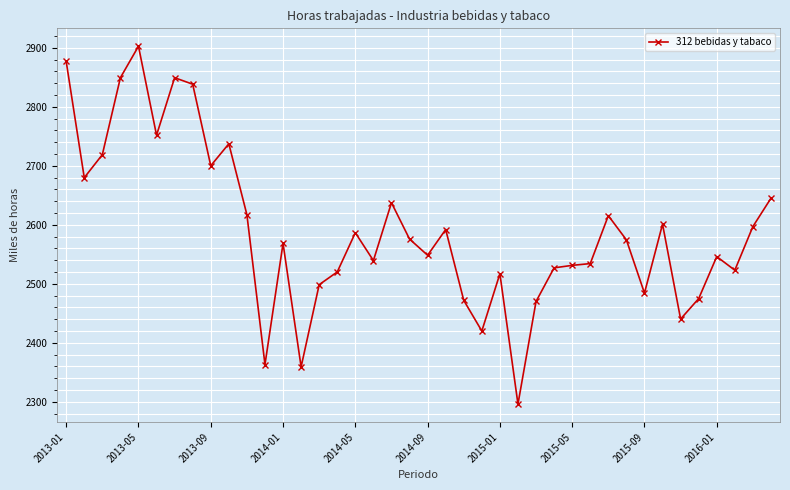

What is the value of the 29th point from the left?

2531.3